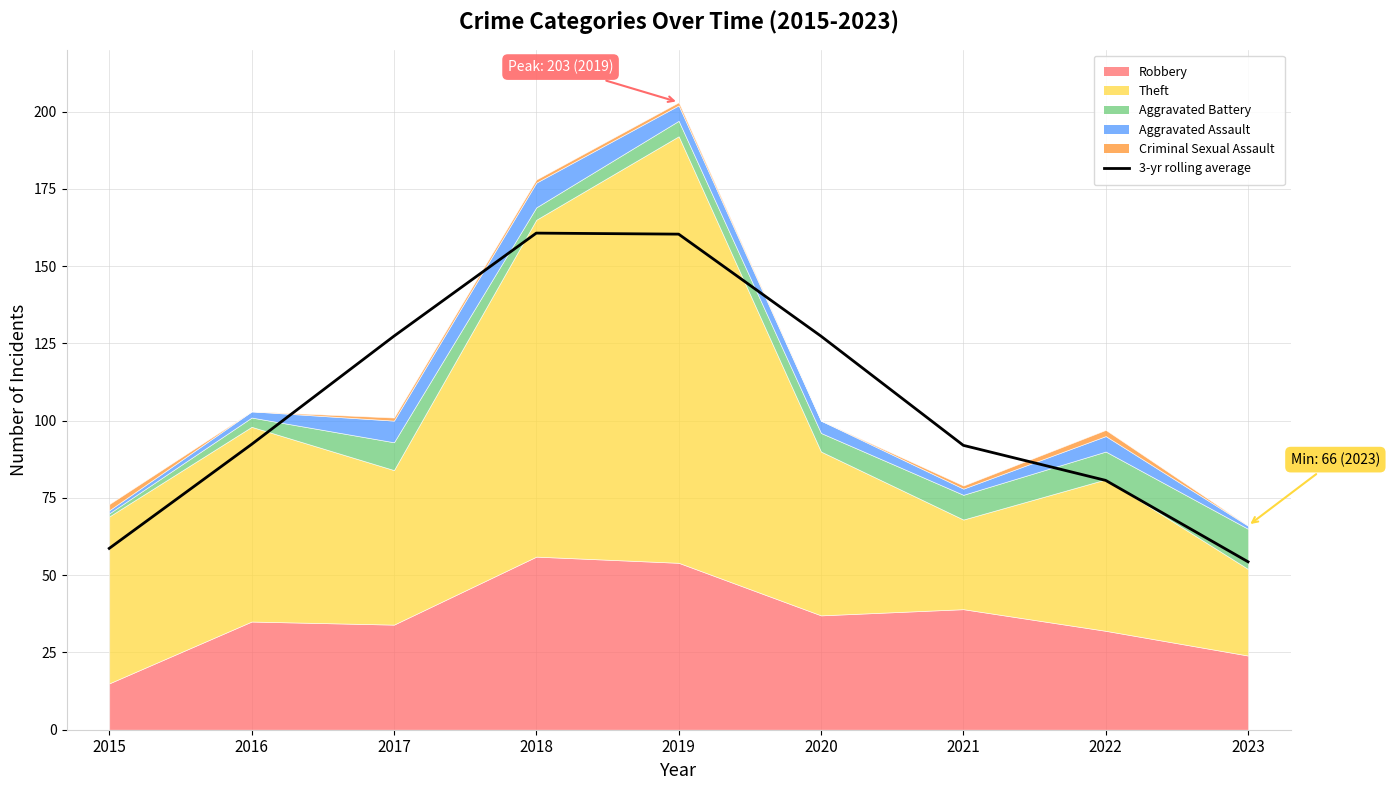

Count the number of values greater than 92.

5